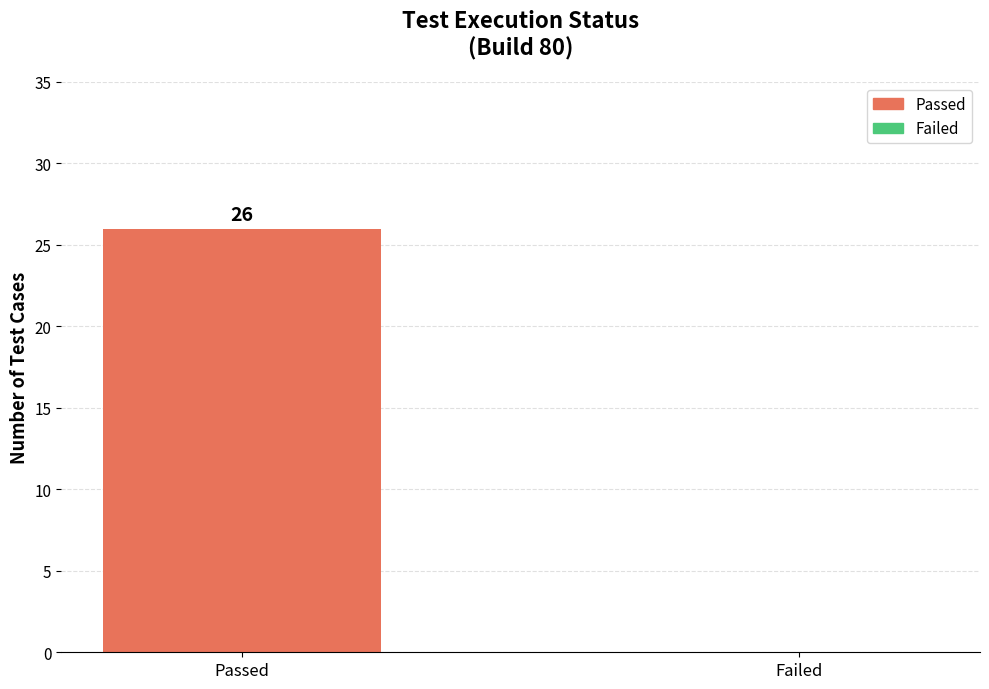

What is the sum of all values?

26